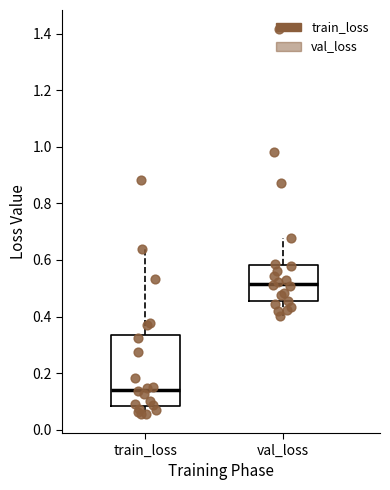

Which box's median line is the lowest?

train_loss